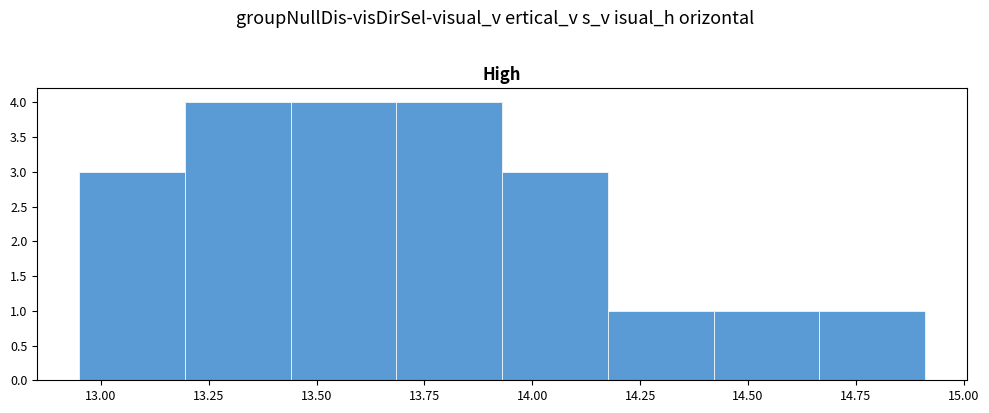

Reading left to right, list every bar in this chart as the range it spans on the x-axis followed by its height. Neither the bar edges nor the heights are printed on the chart, so give them approximately, as read against the axes.

12.950 to 13.195: 3
13.195 to 13.440: 4
13.440 to 13.685: 4
13.685 to 13.930: 4
13.930 to 14.175: 3
14.175 to 14.420: 1
14.420 to 14.665: 1
14.665 to 14.910: 1